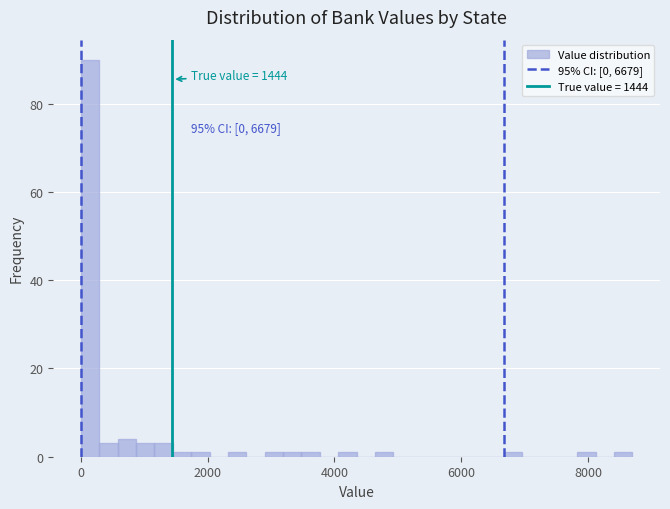

Around what value on the x-axis is the tallest bar? Give the approximate position of its centre, as read against the axis.

200